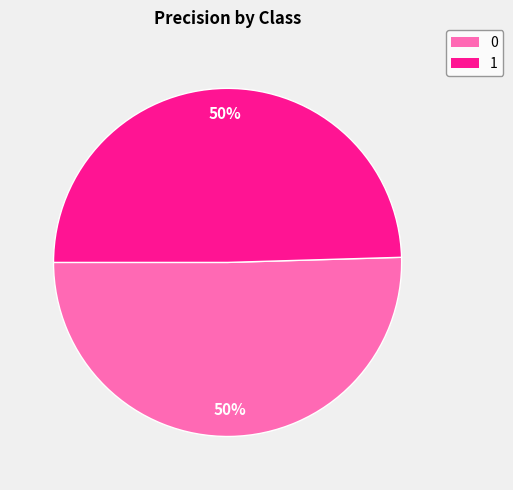

To the nearest percent, what is the average slice percentage?

50%